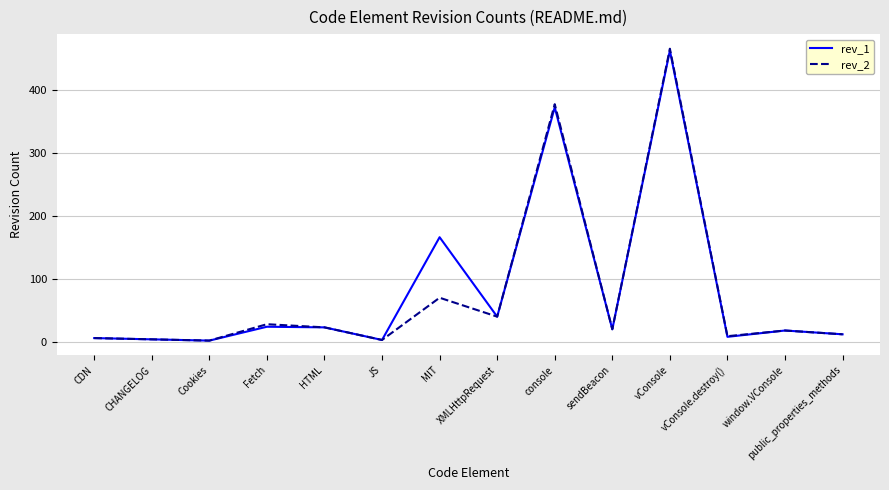

What is the sum of all rev_2 values?

1077